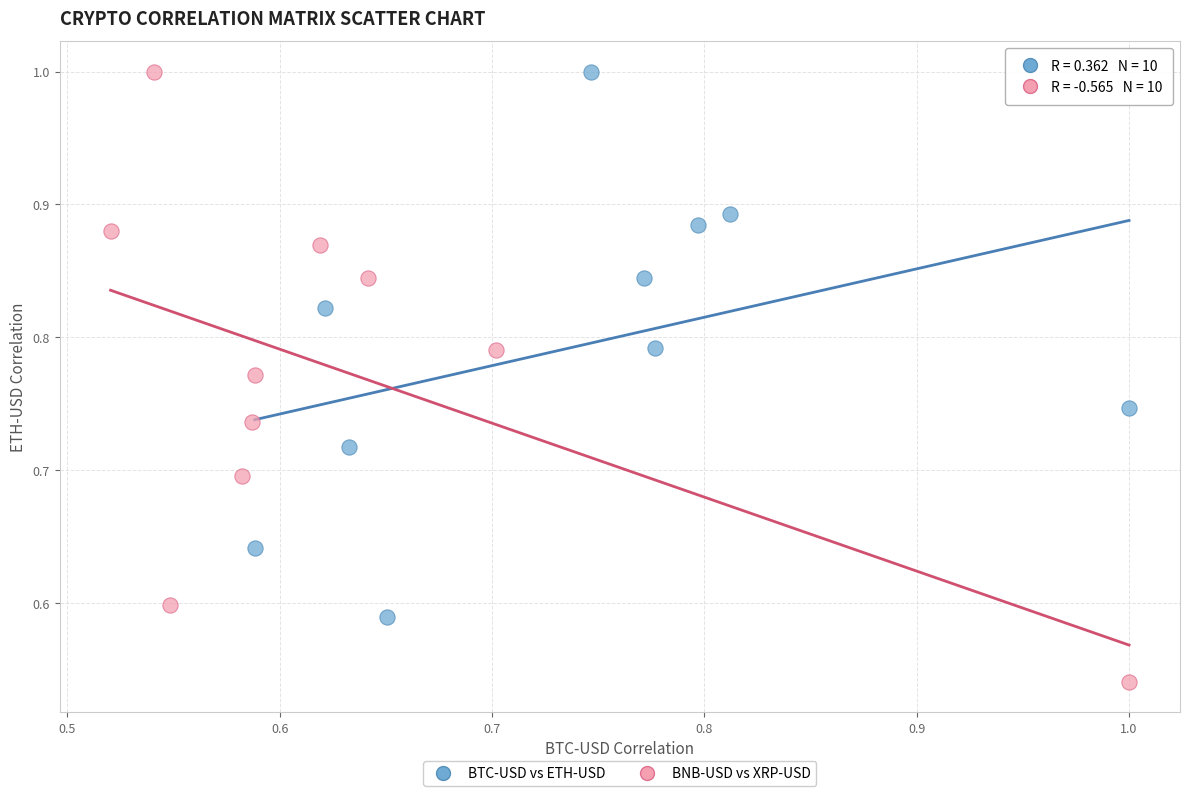

What are all the series names shown in the legend?

BTC-USD vs ETH-USD, BNB-USD vs XRP-USD